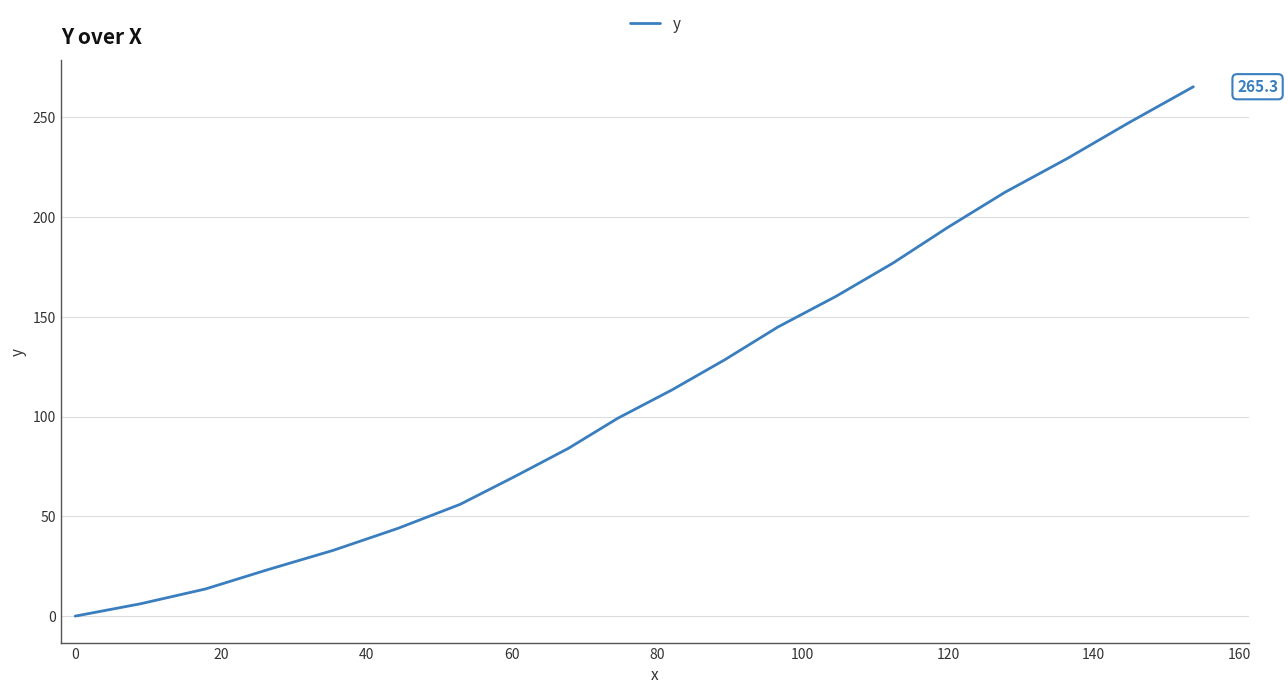

What is the difference between the maximum and minimum values?

265.3